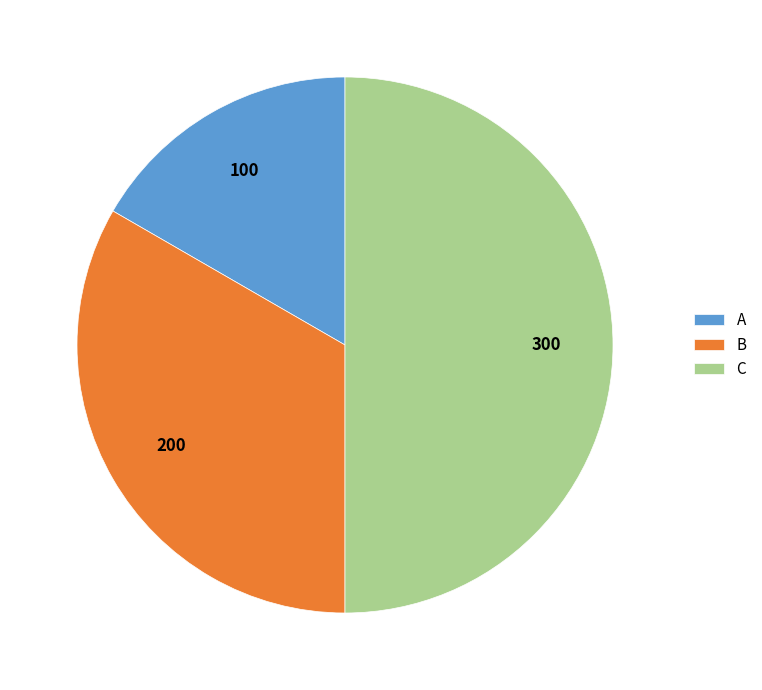

Does B account for over 50% of the chart?

No